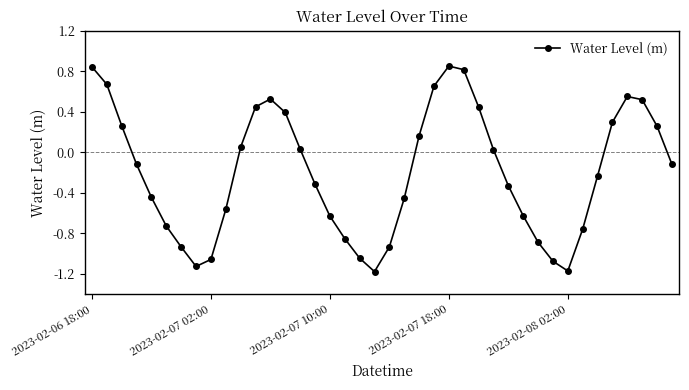

What is the difference between the second highest and second lowest values?

2.0